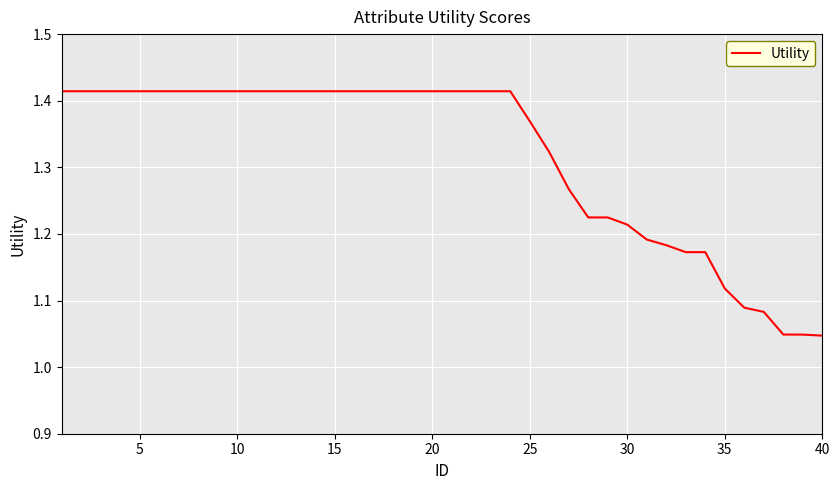

What is the smallest value displayed?

1.0